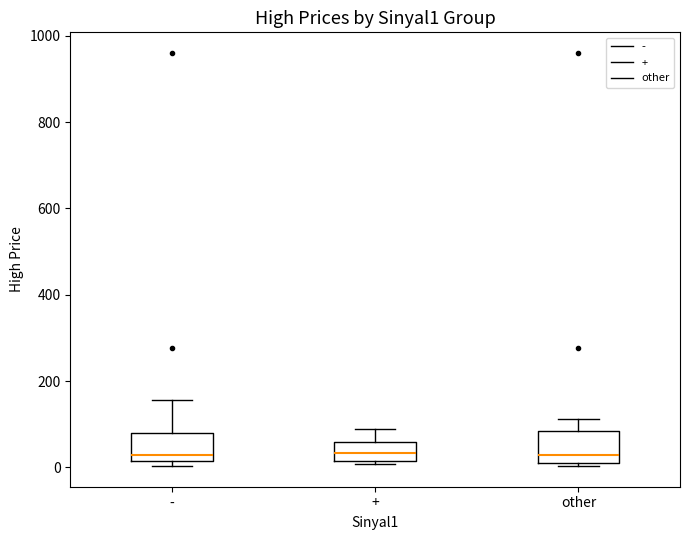

Reading left to right, read every box against the y-axis: the position of its median line, the range the box covers, and the ends of its whiskers. The values are not printed on the chart, so give them approximately, as read against the axis.

-: median 20 (just above the box's lower edge), box 20 to 80, whiskers 0 to 160
+: median 40, box 20 to 60, whiskers 0 to 80
other: median 20 (just above the box's lower edge), box 20 to 80, whiskers 0 to 120